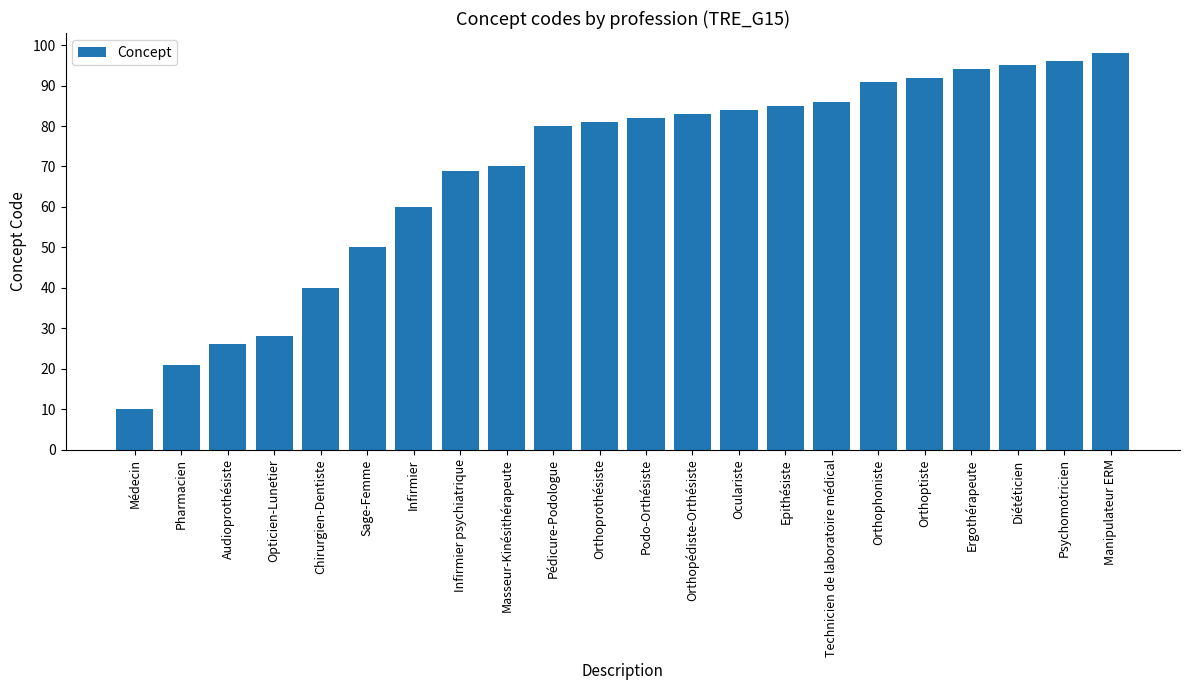

What is the change in value from Audioprothésiste to Epithésiste?

+59